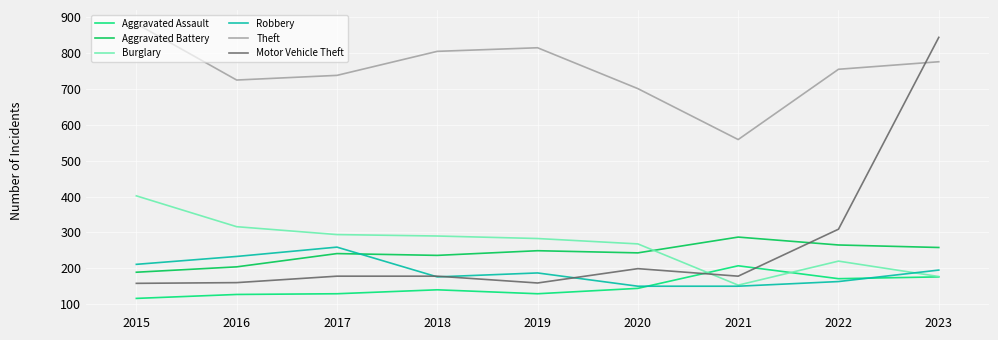

How many series are shown in this chart?

6